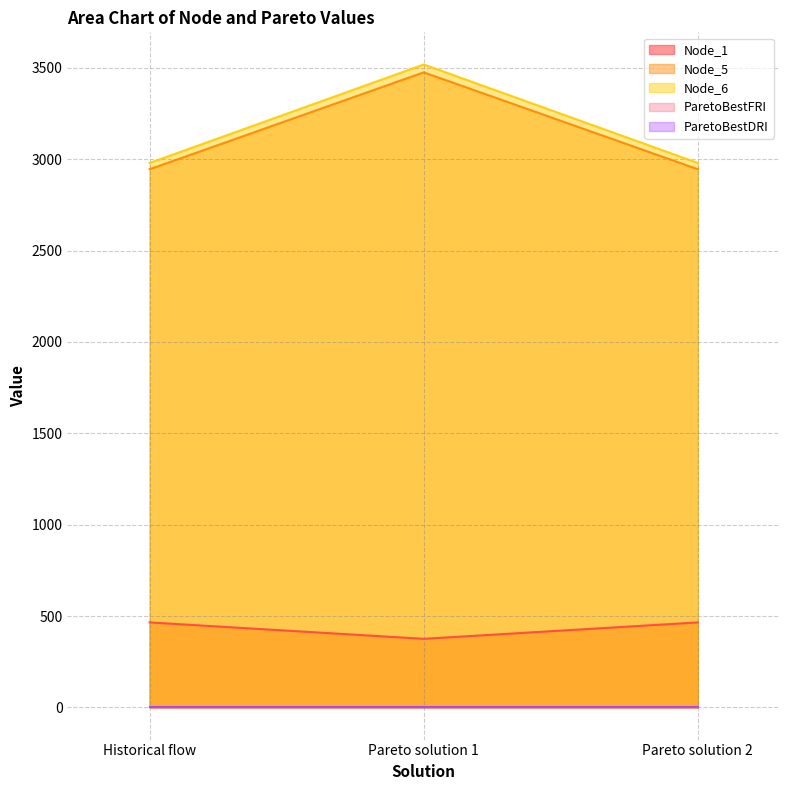

Between Pareto solution 2 and Historical flow, which is larger?

Historical flow